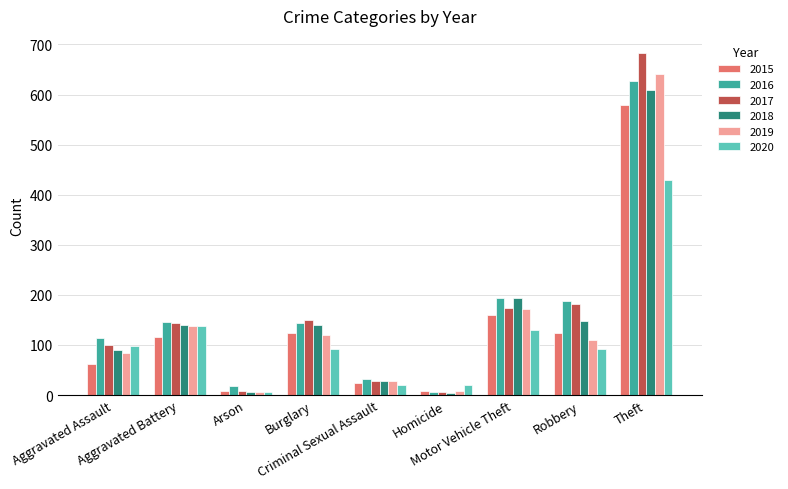

Which series has the largest range (max minus min)?

2017